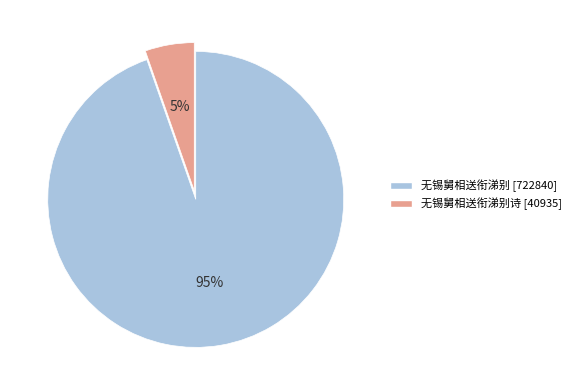

To the nearest percent, what is the average slice percentage?

50%